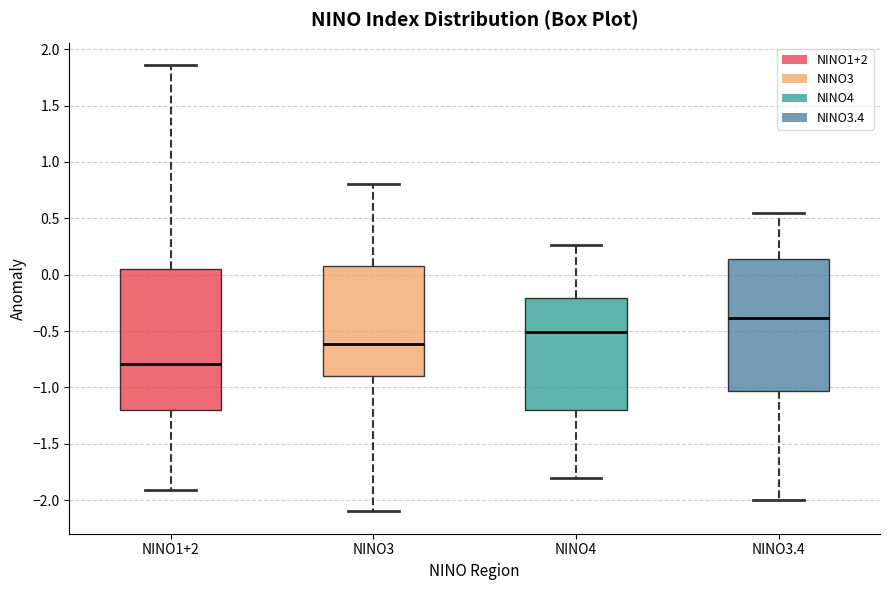

Which box is the tallest, from its lower edge to its upper edge?

NINO1+2